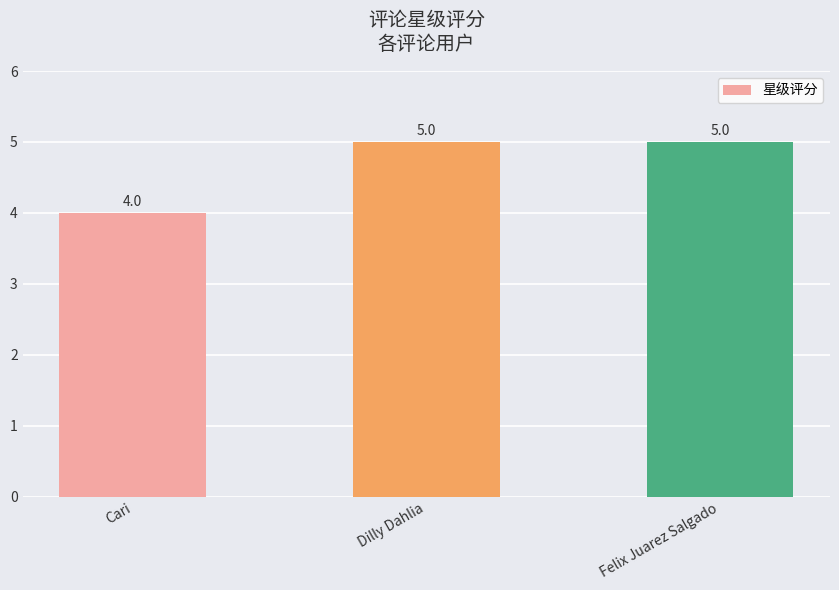

True or false: the data shows 9 at Dilly Dahlia.

False